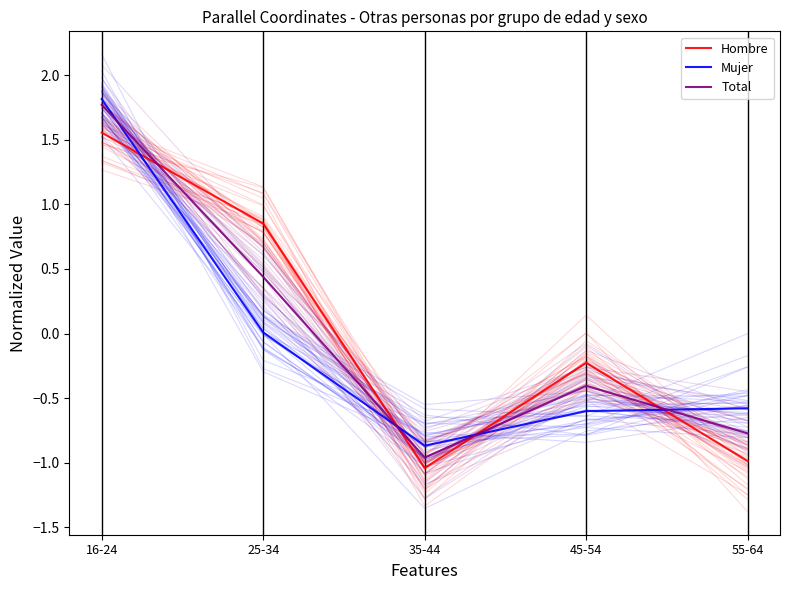

Which series changed the most between 16-24 and 45-54?

Mujer